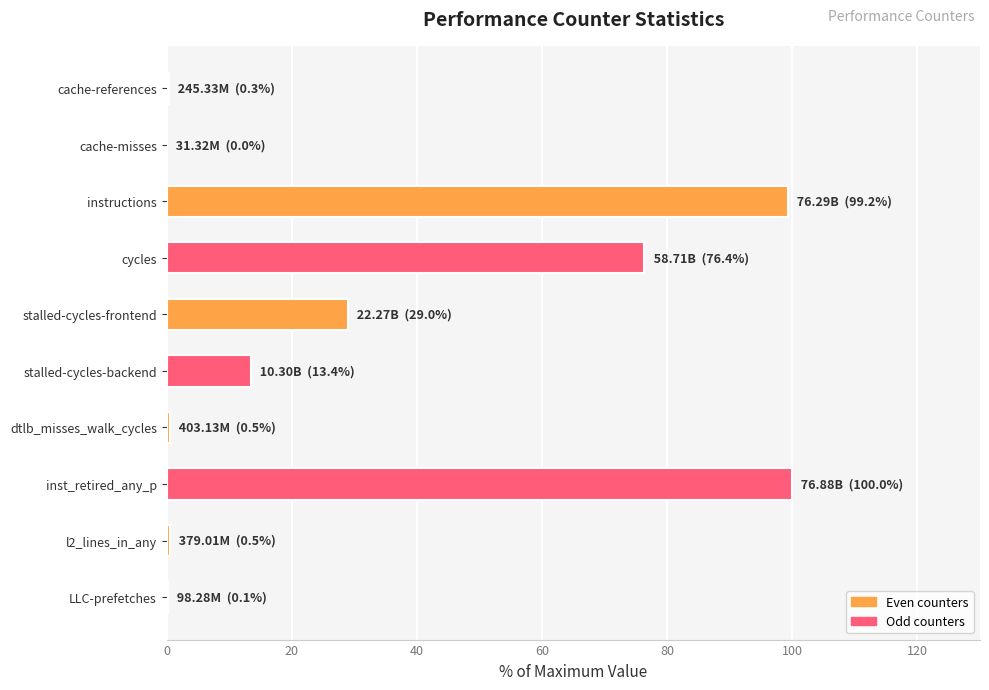

What is the approximate value at instructions?

99.2